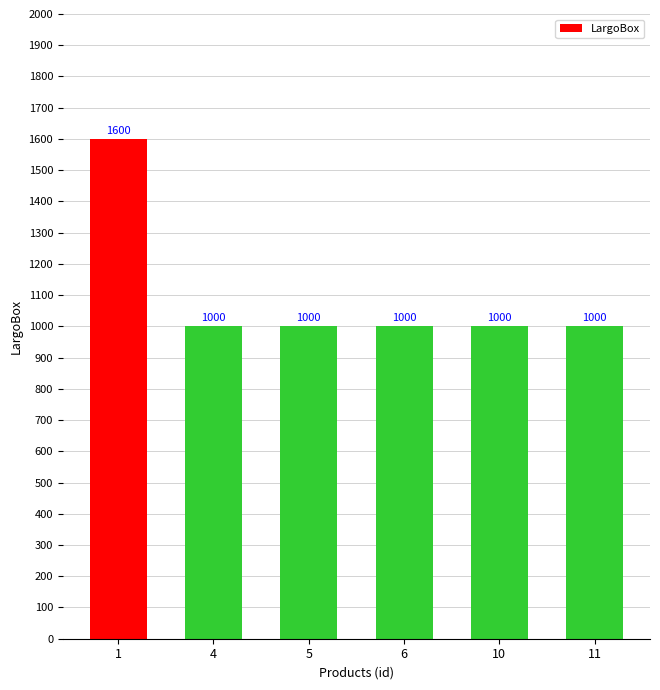

Are the bars grouped side by side (vs. stacked)?

No